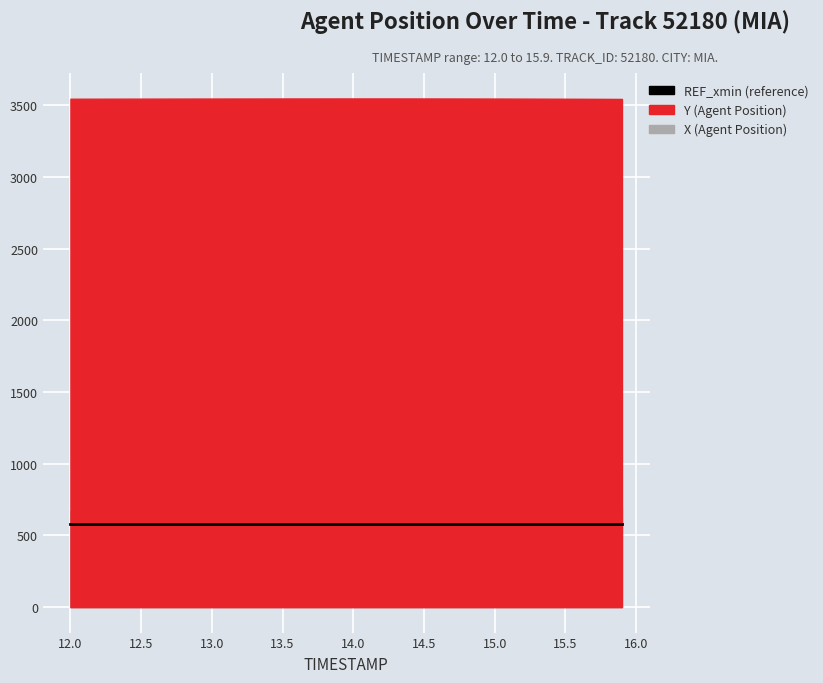

What is the label of the 14th point from the right?

14.6